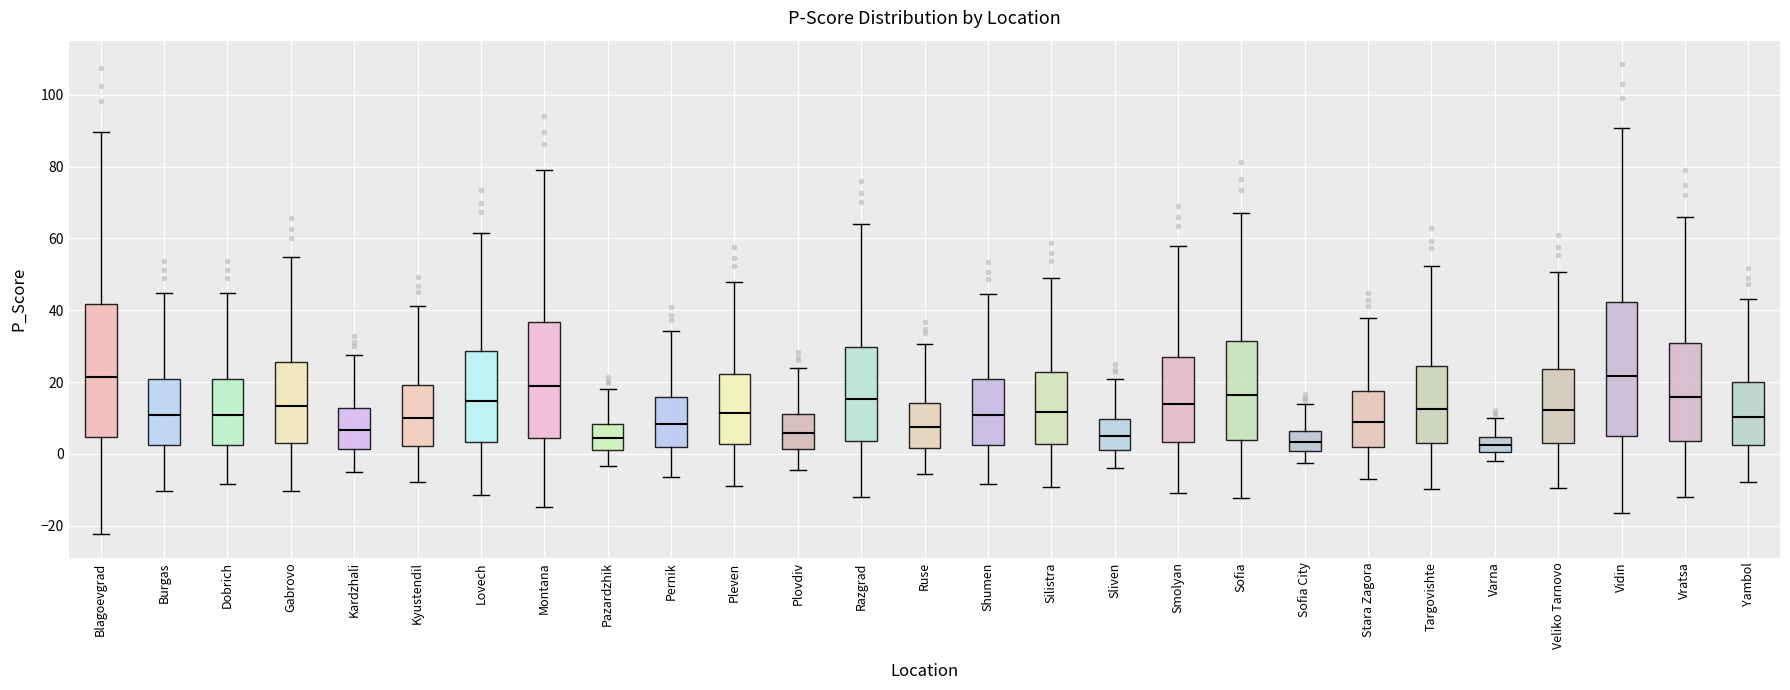

Reading left to right, read every box against the y-axis: the position of its median line, the range the box covers, and the ends of its whiskers. The values are not printed on the chart, so give them approximately, as read against the axis.

Blagoevgrad: median 22, box 4 to 42, whiskers -22 to 90
Burgas: median 10, box 2 to 20, whiskers -10 to 44
Dobrich: median 10, box 2 to 20, whiskers -8 to 44
Gabrovo: median 14, box 4 to 26, whiskers -10 to 54
Kardzhali: median 6, box 2 to 12, whiskers -6 to 28
Kyustendil: median 10, box 2 to 20, whiskers -8 to 42
Lovech: median 14, box 4 to 28, whiskers -12 to 62
Montana: median 18, box 4 to 36, whiskers -14 to 78
Pazardzhik: median 4, box 2 to 8, whiskers -4 to 18
Pernik: median 8, box 2 to 16, whiskers -6 to 34
Pleven: median 12, box 2 to 22, whiskers -8 to 48
Plovdiv: median 6, box 2 to 12, whiskers -4 to 24
Razgrad: median 16, box 4 to 30, whiskers -12 to 64
Ruse: median 8, box 2 to 14, whiskers -6 to 30
Shumen: median 10, box 2 to 20, whiskers -8 to 44
Silistra: median 12, box 2 to 22, whiskers -10 to 50
Sliven: median 6, box 2 to 10, whiskers -4 to 20
Smolyan: median 14, box 4 to 28, whiskers -10 to 58
Sofia: median 16, box 4 to 32, whiskers -12 to 68
Sofia City: median 4, box 0 to 6, whiskers -2 to 14
Stara Zagora: median 10, box 2 to 18, whiskers -6 to 38
Targovishte: median 12, box 4 to 24, whiskers -10 to 52
Varna: median 2, box 0 to 4, whiskers -2 to 10
Veliko Tarnovo: median 12, box 2 to 24, whiskers -10 to 50
Vidin: median 22, box 6 to 42, whiskers -16 to 90
Vratsa: median 16, box 4 to 30, whiskers -12 to 66
Yambol: median 10, box 2 to 20, whiskers -8 to 44